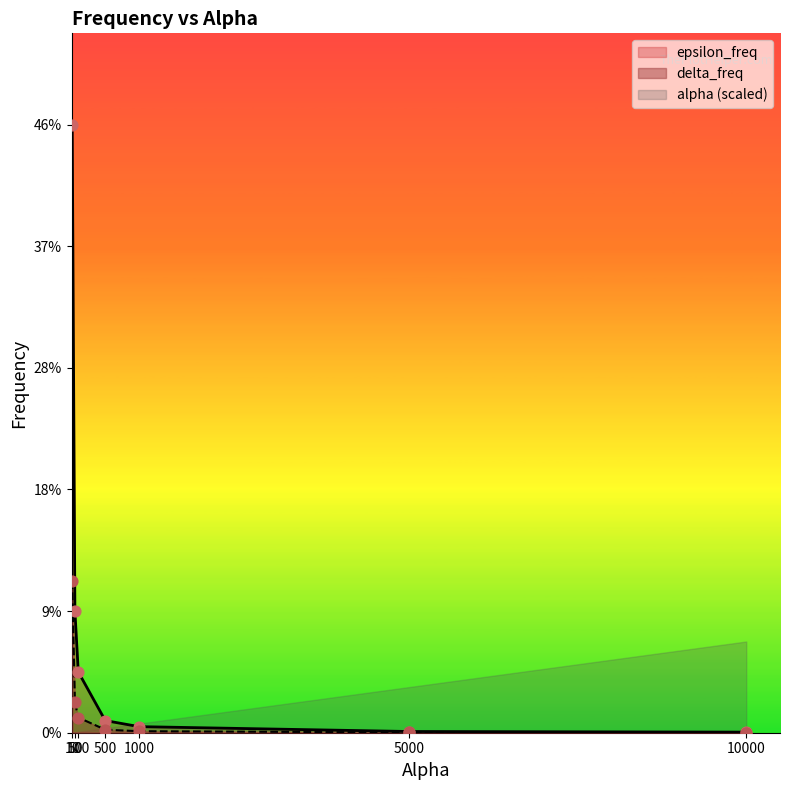

At which category is the sum across all series the highest?

10